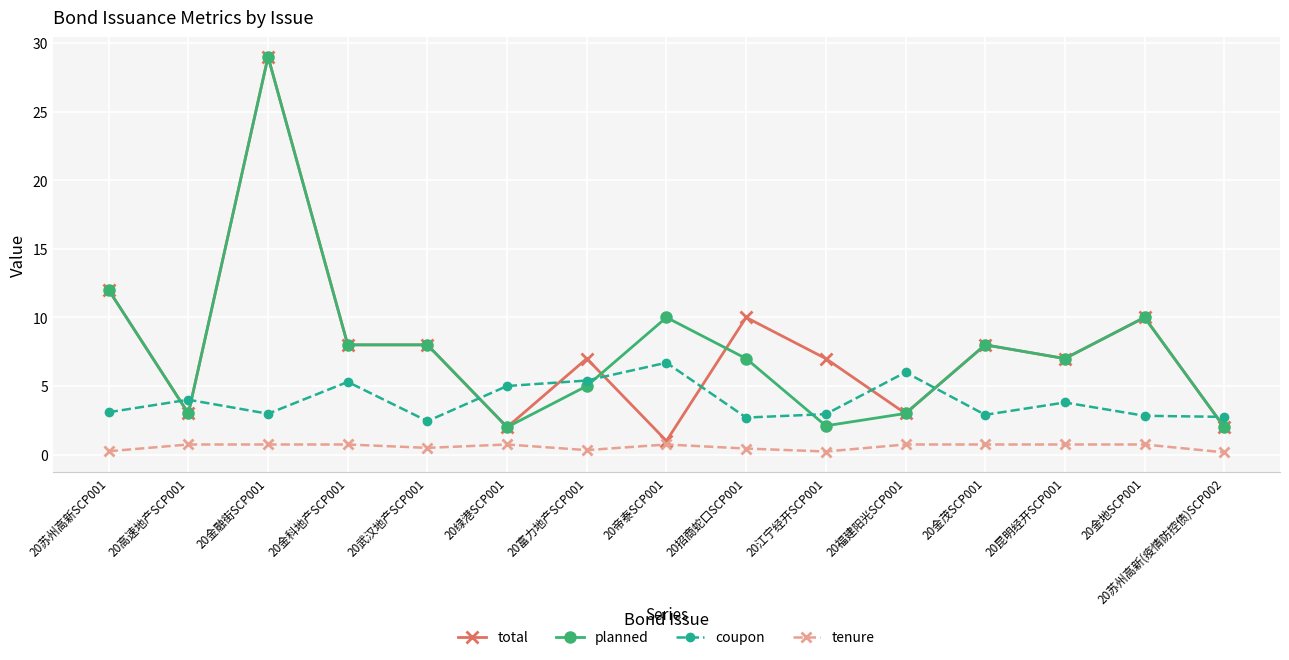

Where is the first local minimum for coupon?

20金融街SCP001